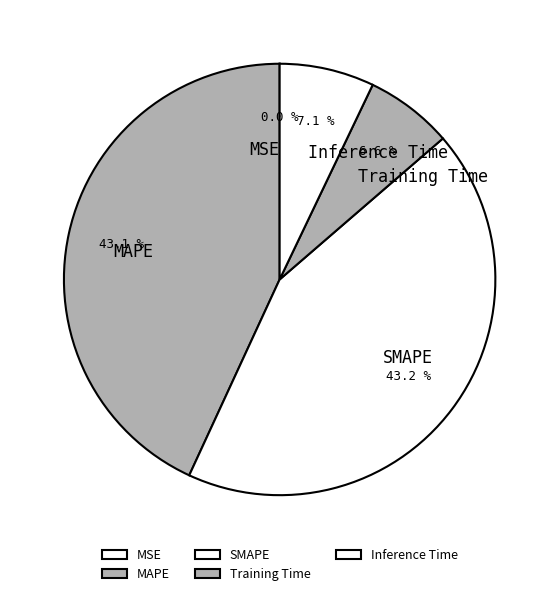

The Inference Time slice represents 7% of the pie. True or false?

True